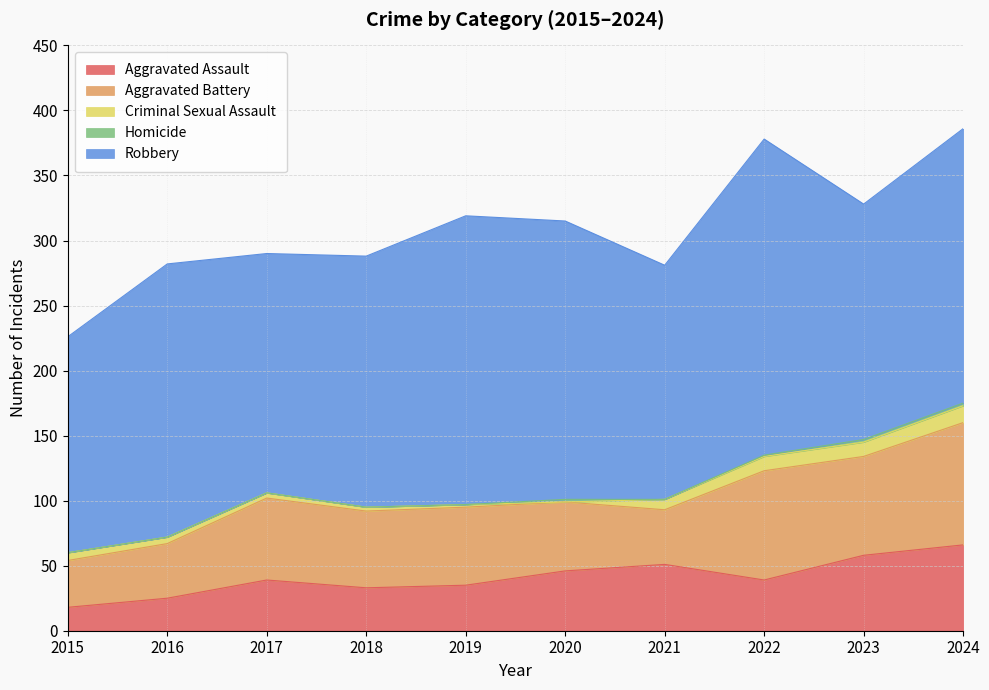

At which category does the chart reach its peak across all series?

2022